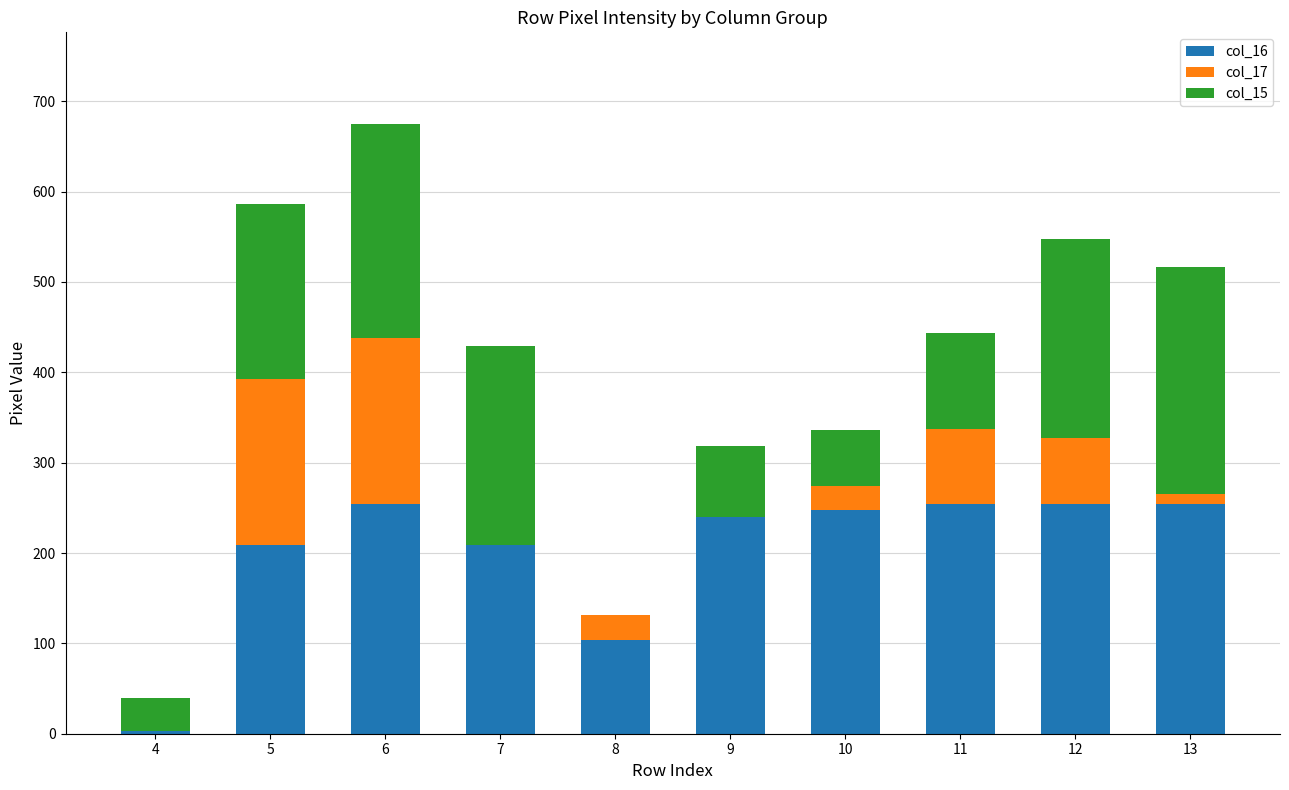

At which category is the sum across all series the highest?

6